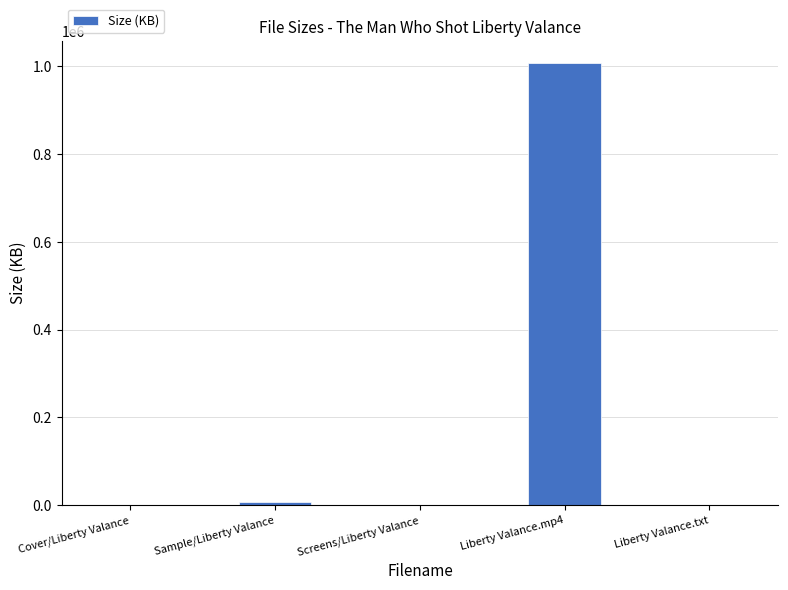

Does the chart contain stacked bars?

No